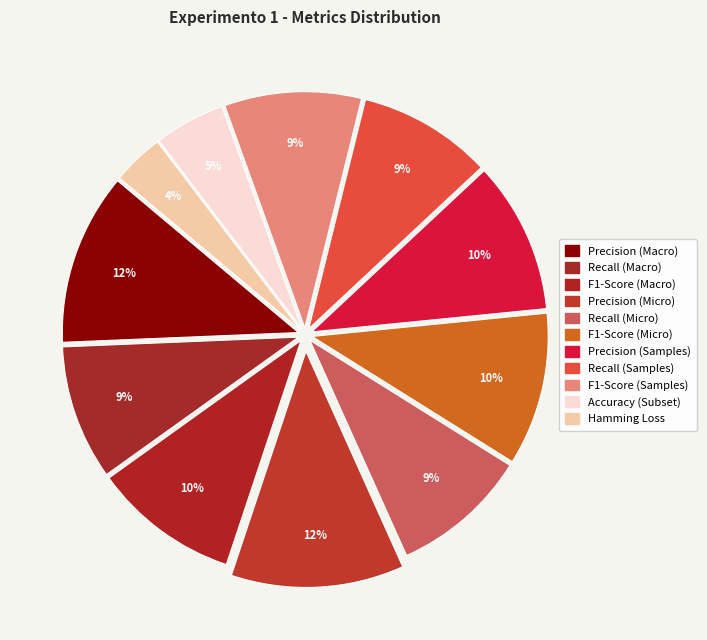

To the nearest percent, what is the average slice percentage?

9%